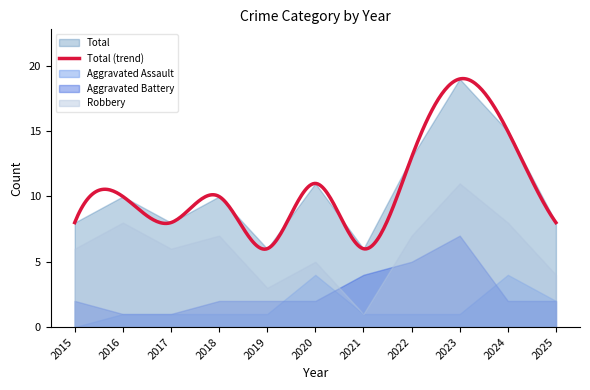

At which label is Total closest to 12?

2020